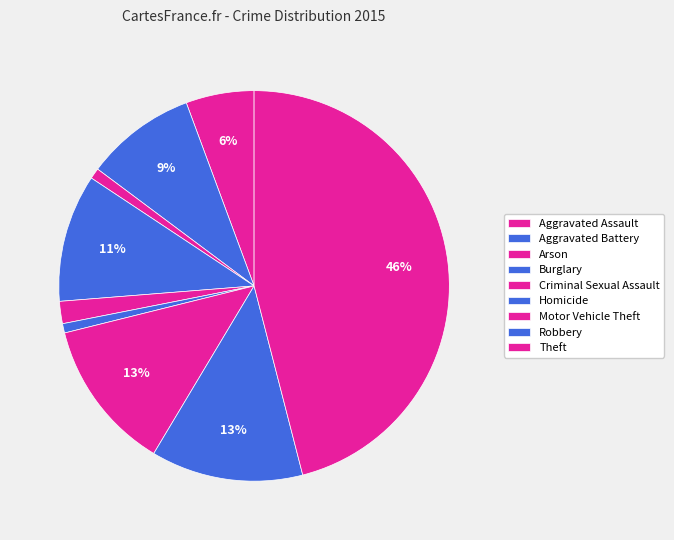

What is the smallest slice in the pie chart?

Homicide